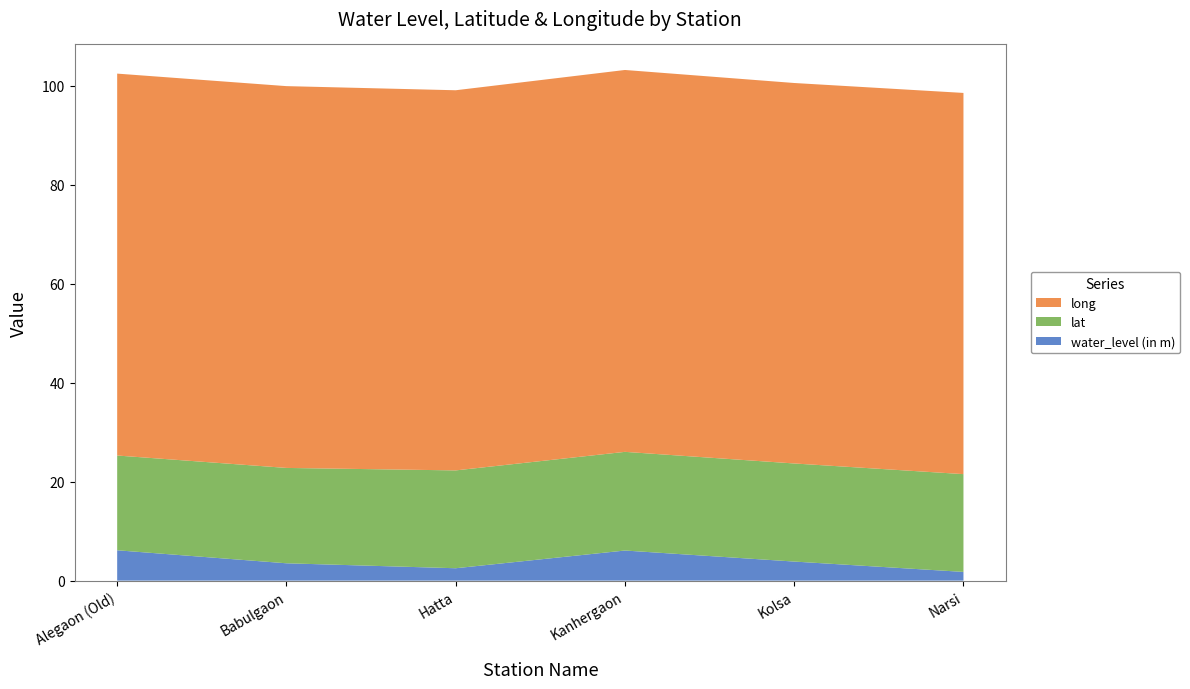

Reading right to left, extract all data points from this chart.

water_level (in m): 1.8	3.9	6.1	2.5	3.5	6.1
lat: 19.8	19.8	19.9	19.8	19.3	19.1
long: 77.0	76.9	77.2	76.8	77.1	77.2